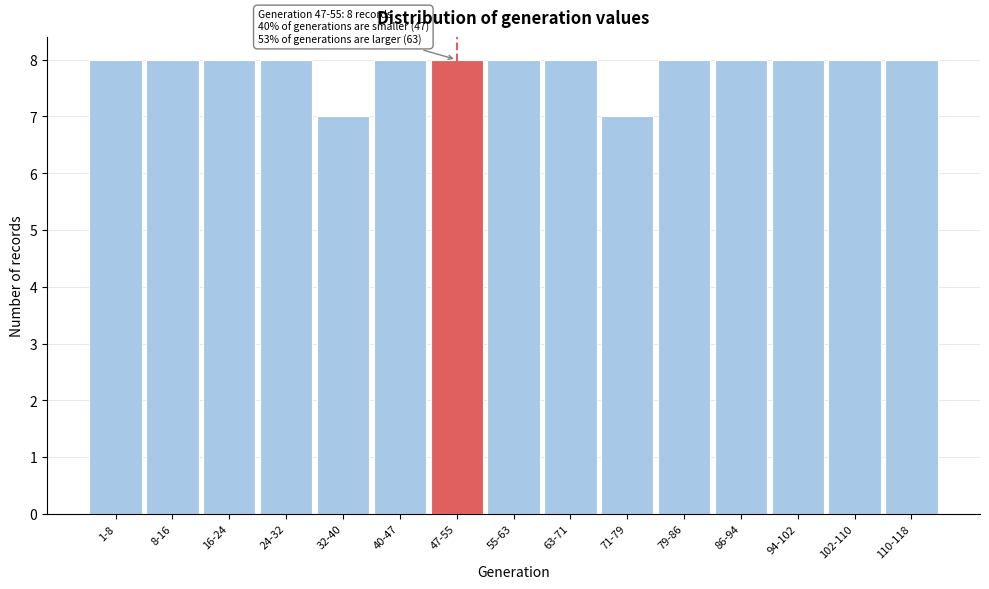

Reading left to right, list all the values displayed in this chart.

8	8	8	8	7	8	8	8	8	7	8	8	8	8	8